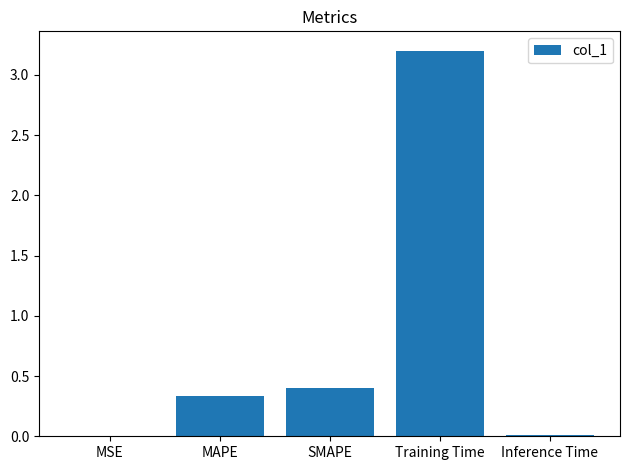

True or false: the data shows 0.2 at MAPE.

False